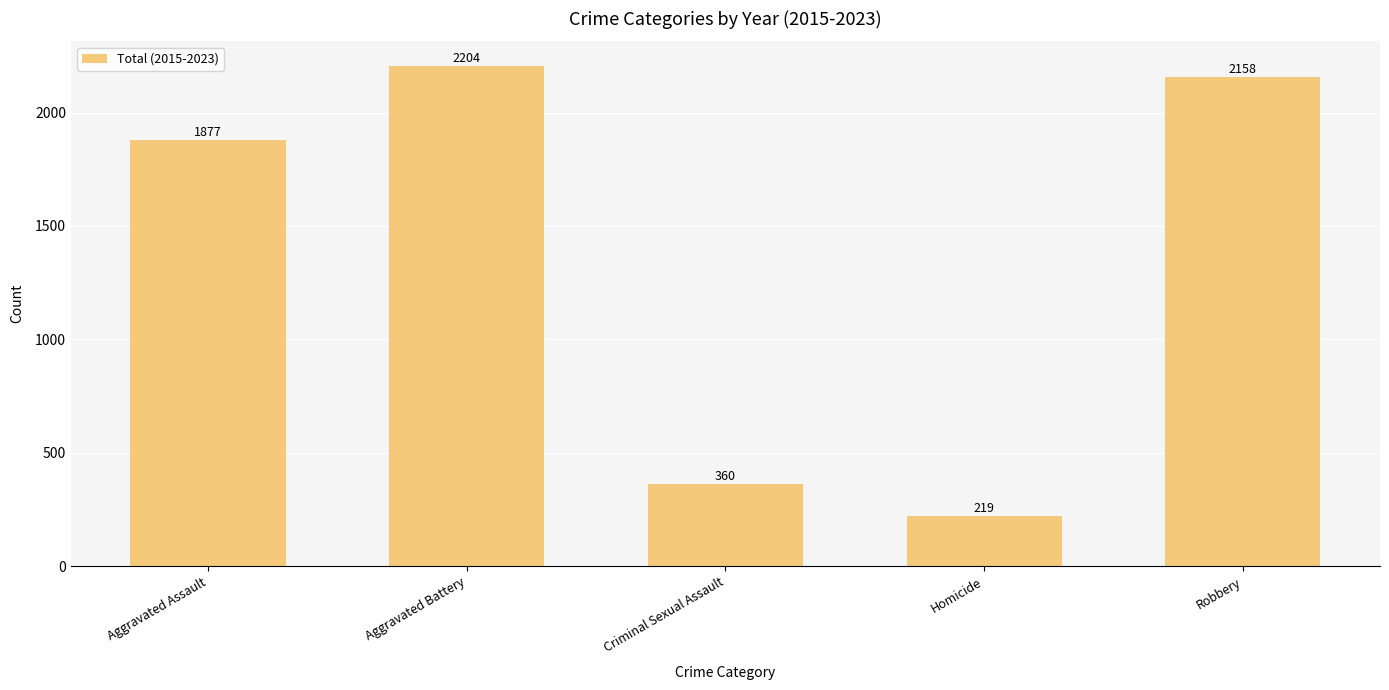

Are the bars grouped side by side (vs. stacked)?

No